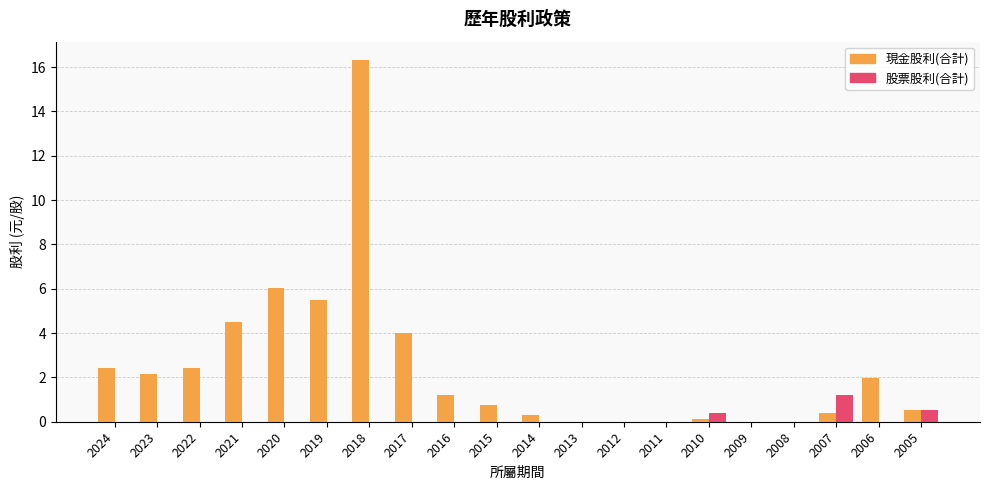

What value does the 現金股利(合計) series have at 2010?

0.1